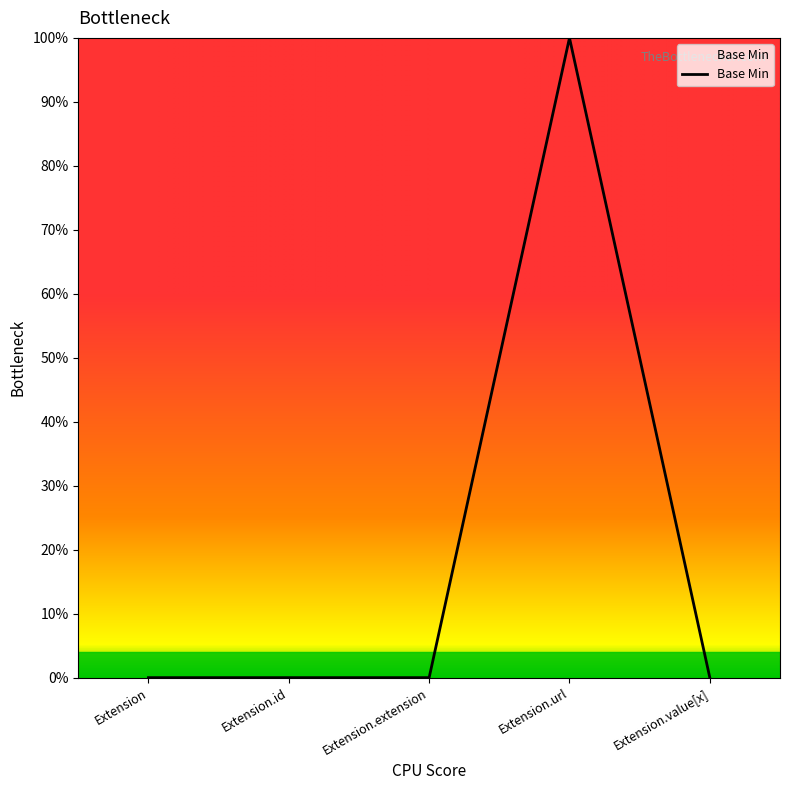

Does the chart display data point markers on the line(s)?

No